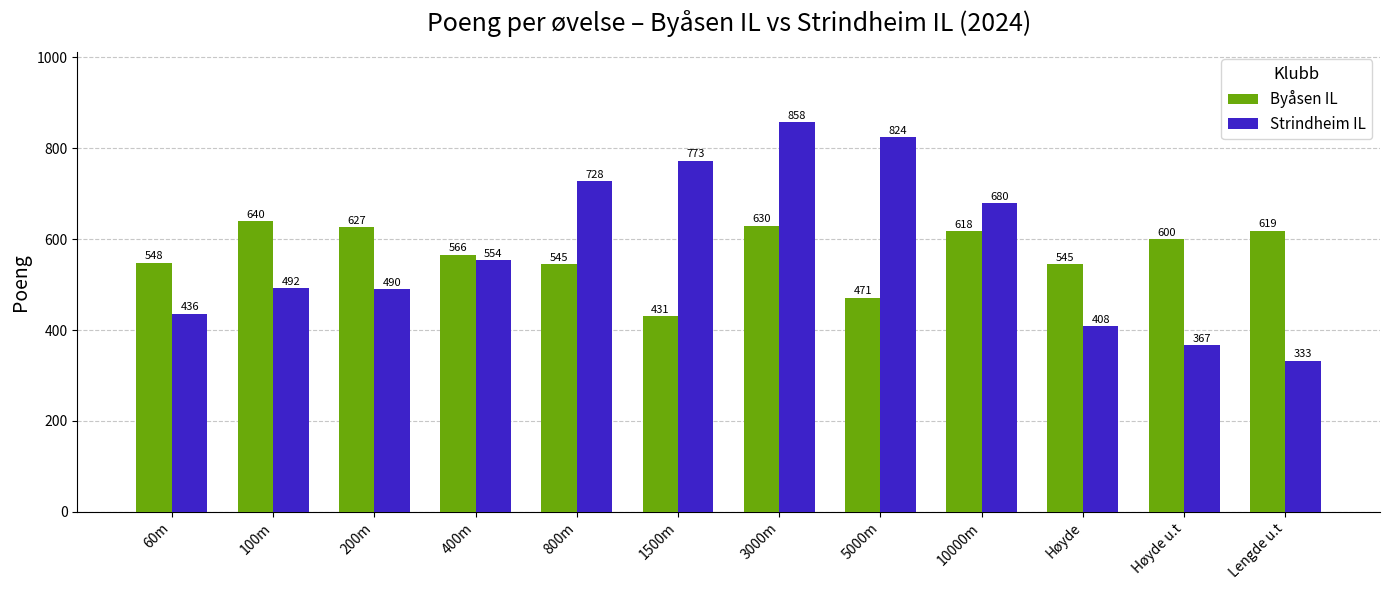

How many groups of bars are there?

12